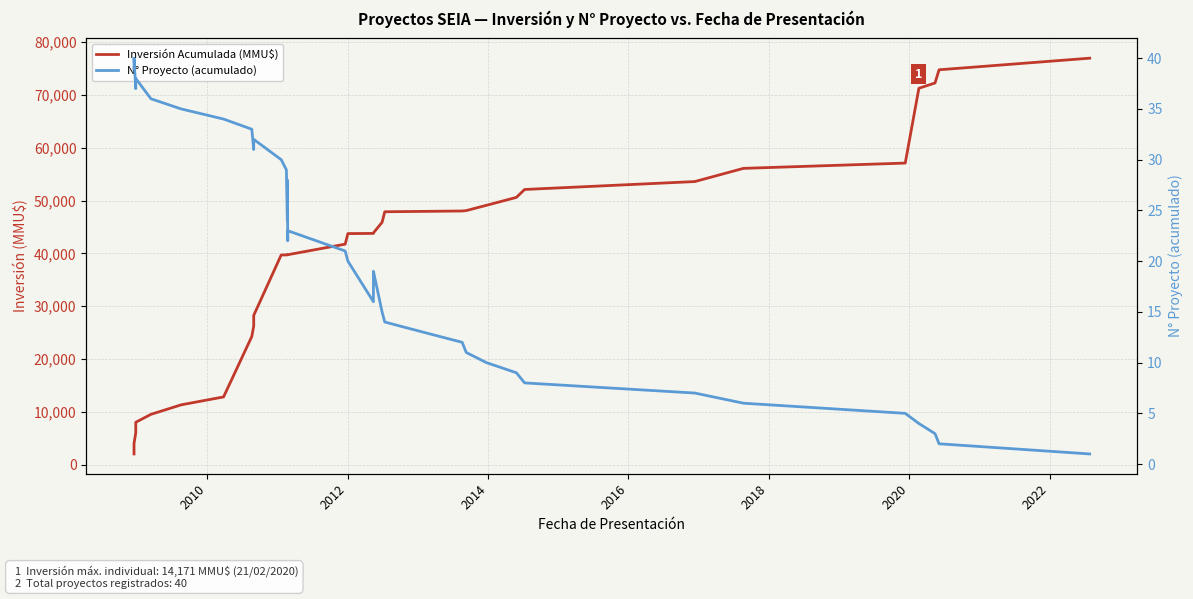

True or false: N° Proyecto (acumulado) has a value of 48 at 10.

False